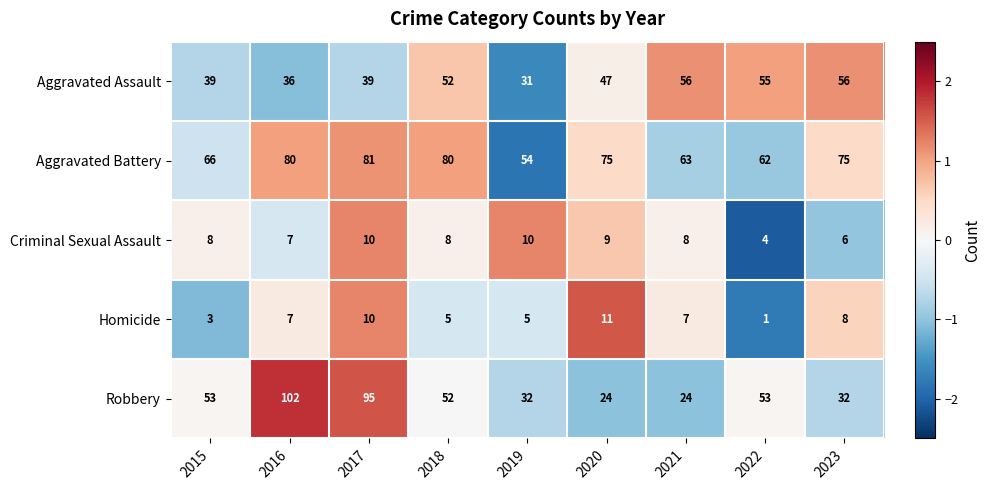

How many values in the Criminal Sexual Assault series are below 8?

3